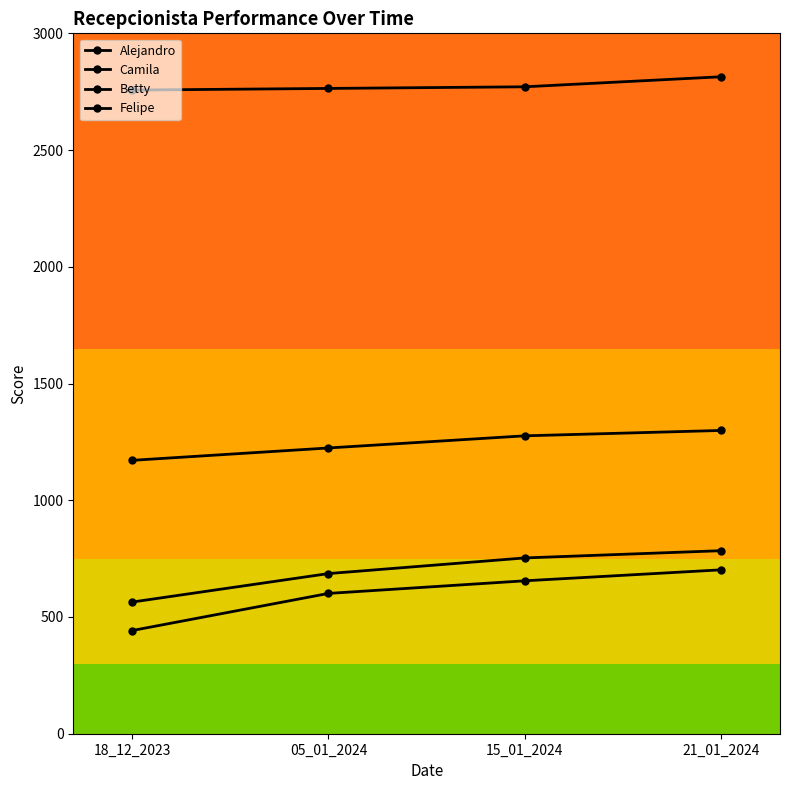

What is the highest value of the Alejandro series?

784